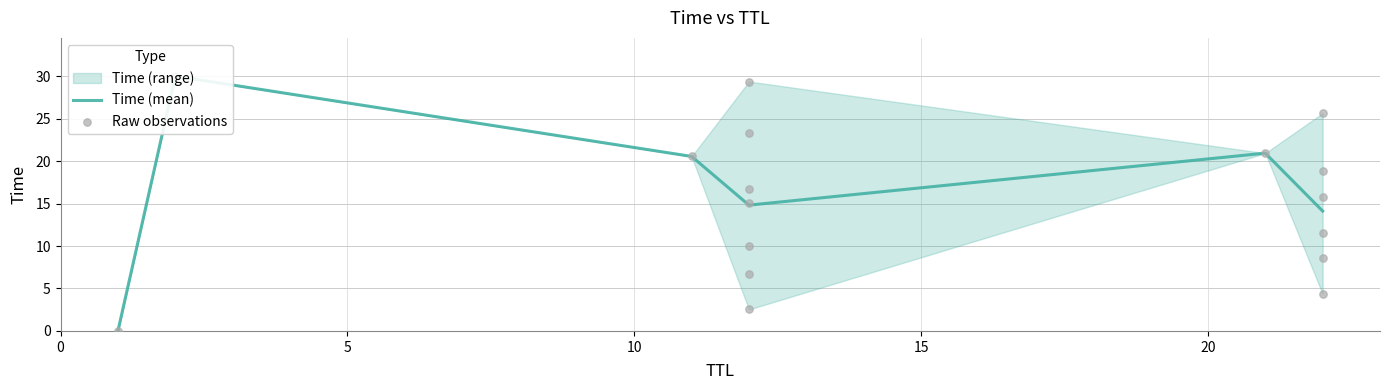

What is the change in value from 22 to 12?

+7.5